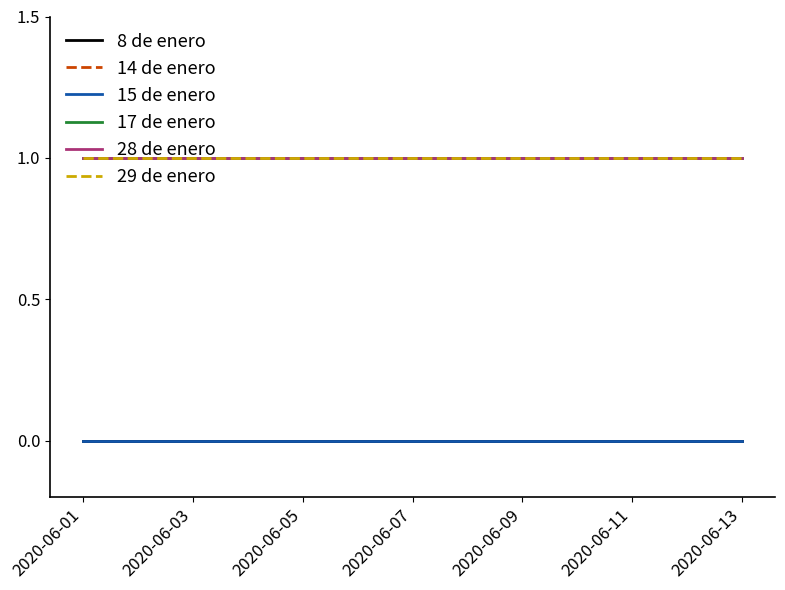

List the series in order of their peak value, lowest first.

8 de enero, 15 de enero, 14 de enero, 17 de enero, 28 de enero, 29 de enero